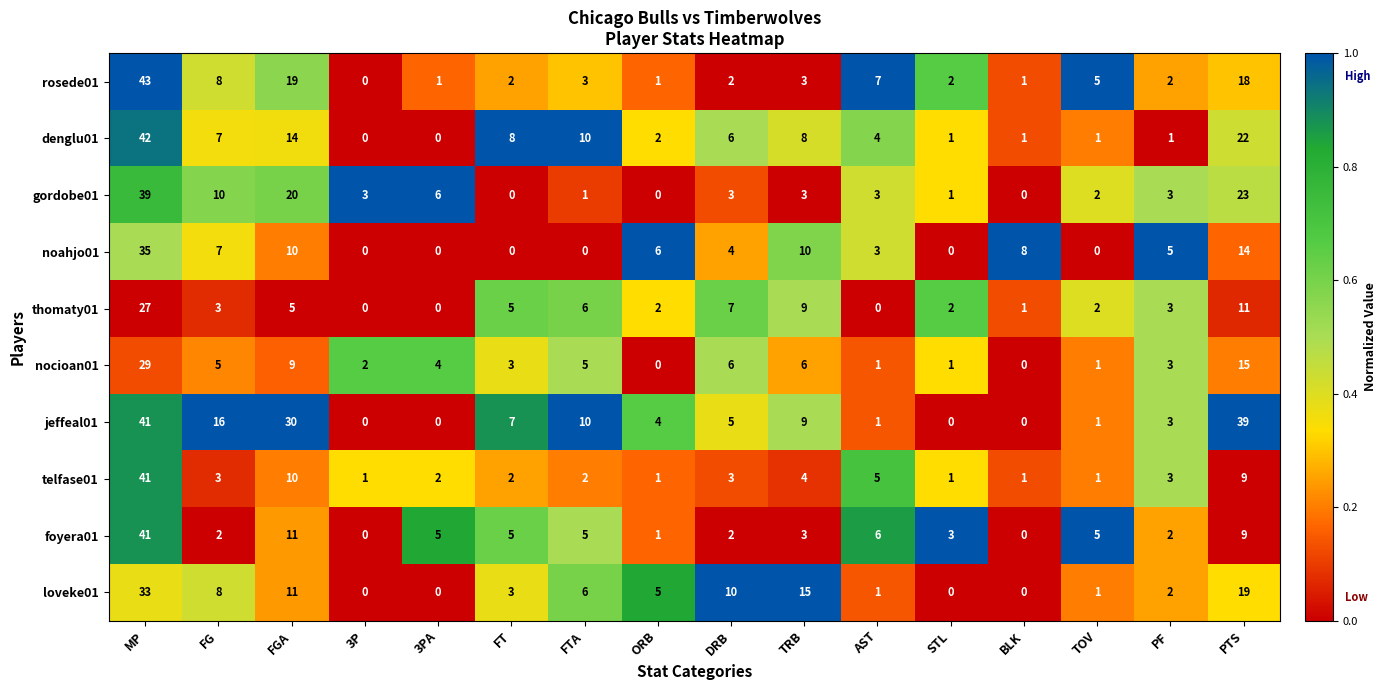

What is the total value across all series at STL?

11